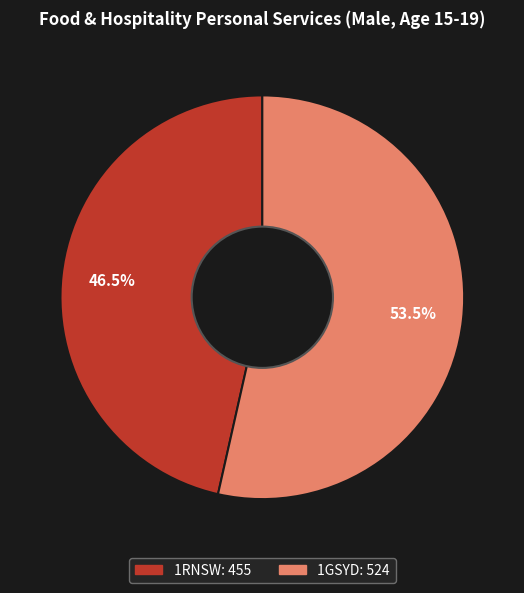

How many segments does this pie chart have?

2